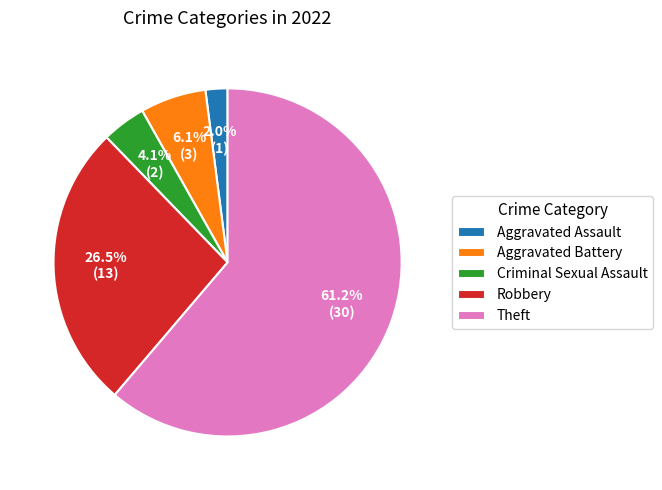

What is the majority slice?

Theft